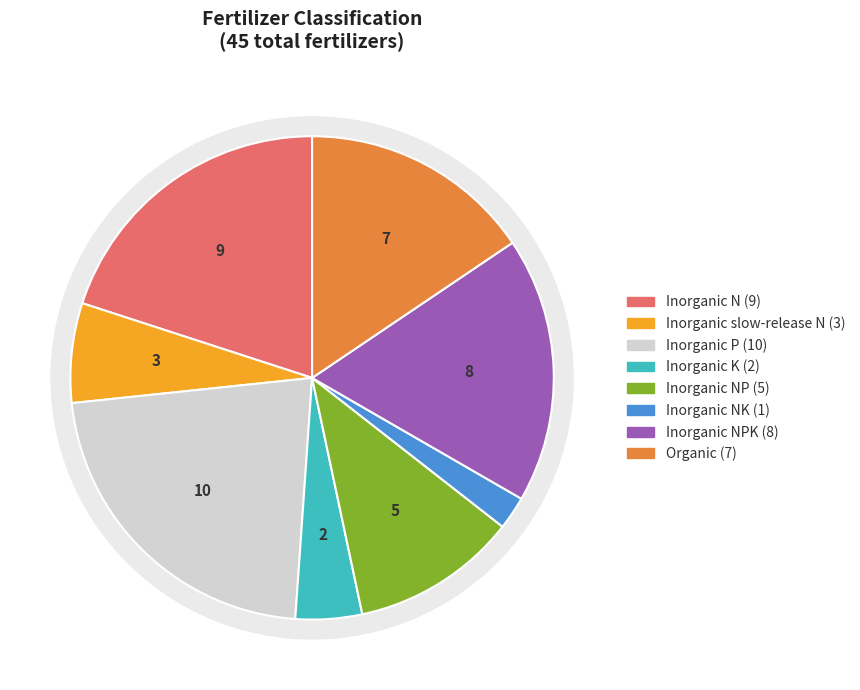

Is Organic the majority of the pie?

No